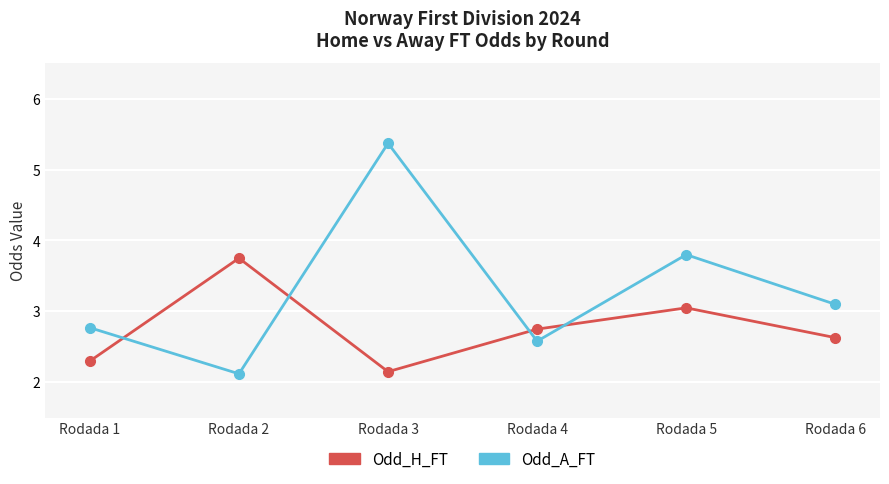

At which label does Odd_A_FT first exceed 3?

Rodada 3